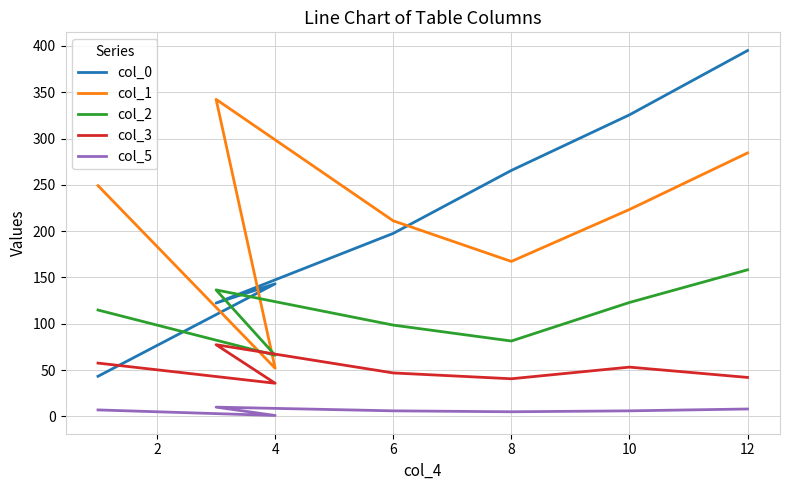

What are all the series names shown in the legend?

col_0, col_1, col_2, col_3, col_5